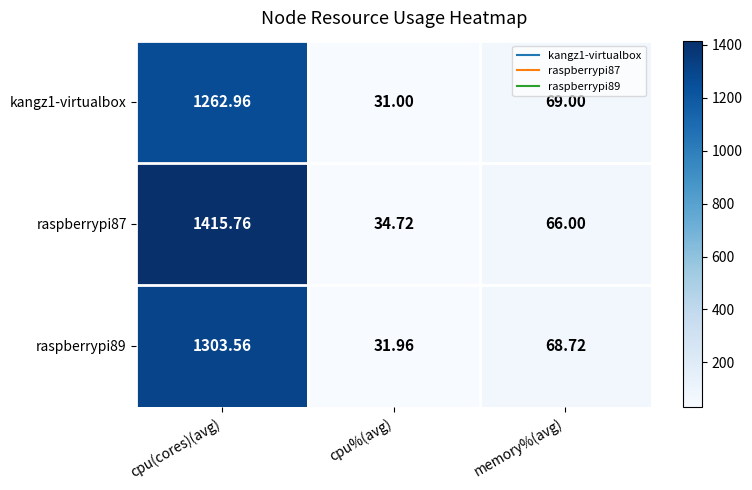

Between cpu%(avg) and memory%(avg), which series saw the biggest shift?

kangz1-virtualbox